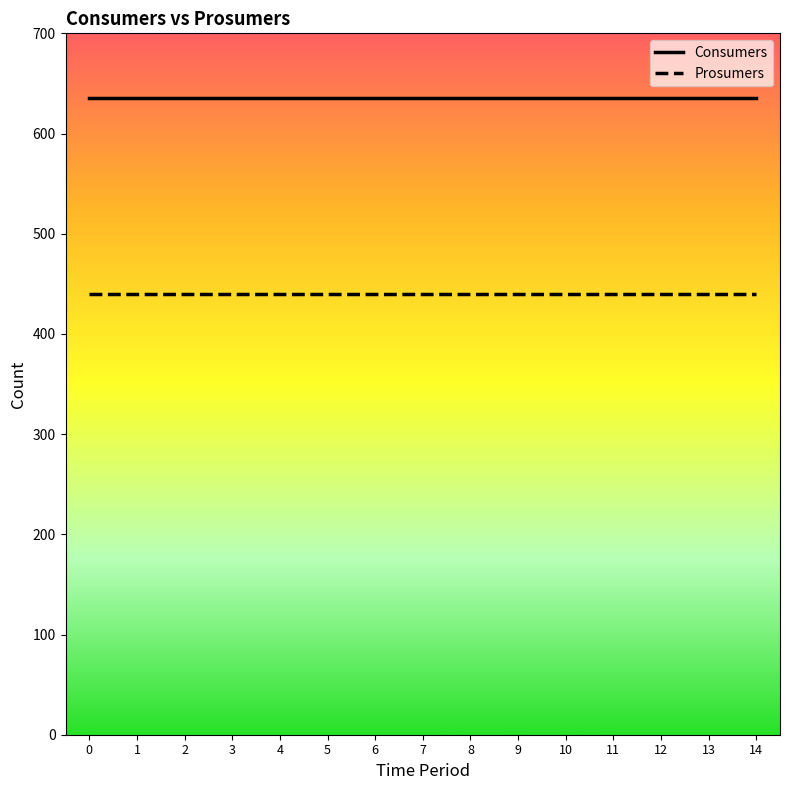

Is it true that Prosumers equals 440 at 9?

True